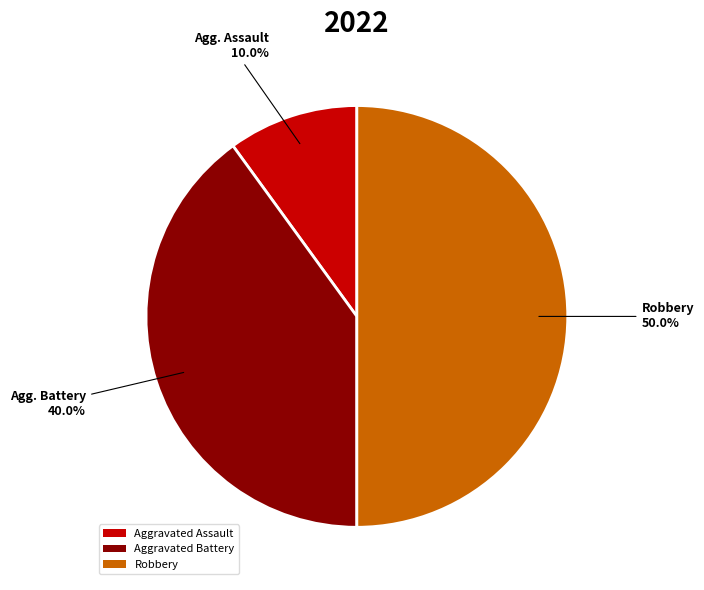

What percentage is the Aggravated Battery slice, to the nearest percent?

40%